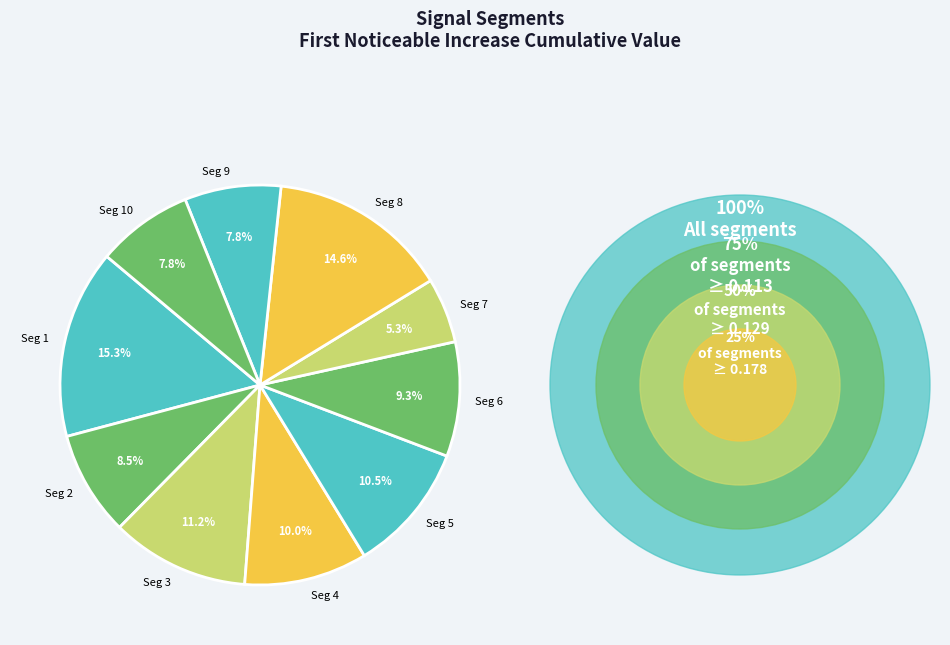

Between Seg 10 and Seg 5, which is larger?

Seg 5